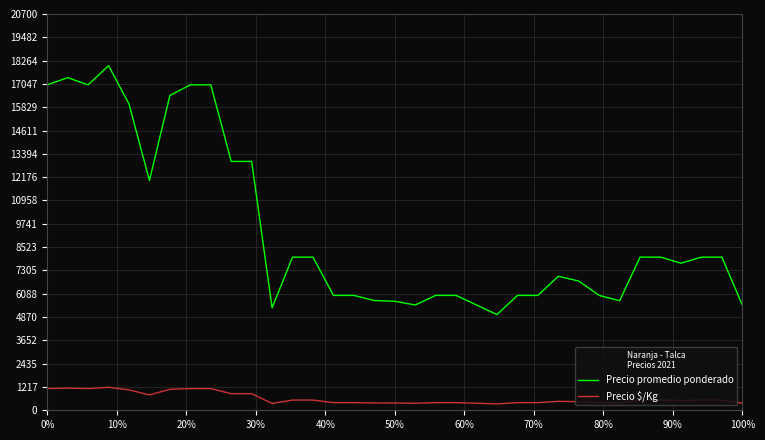

At how many categories does at least one series exceed 13802?

8